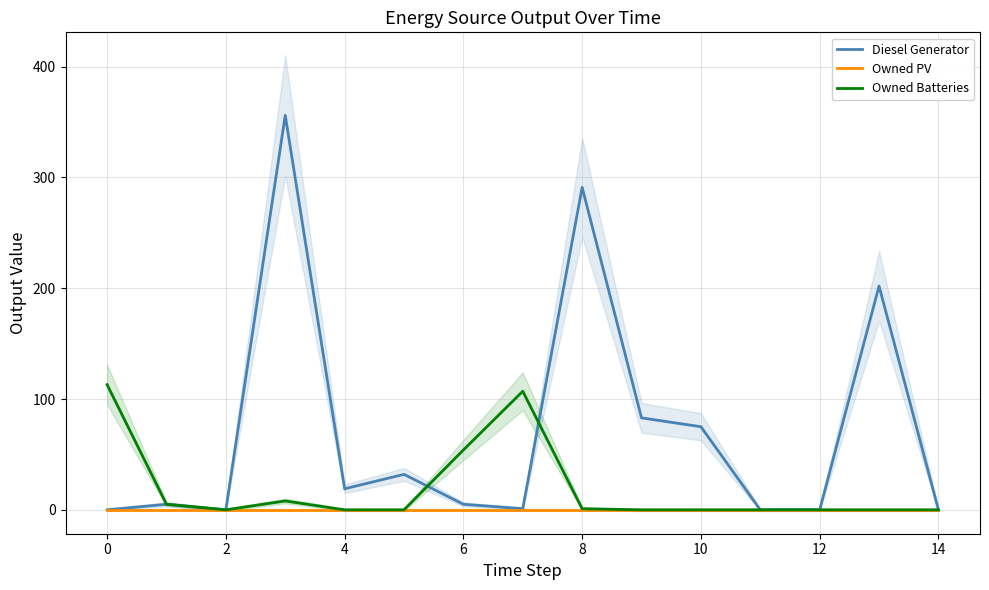

Is it true that Diesel Generator equals 0.0 at 12?

True